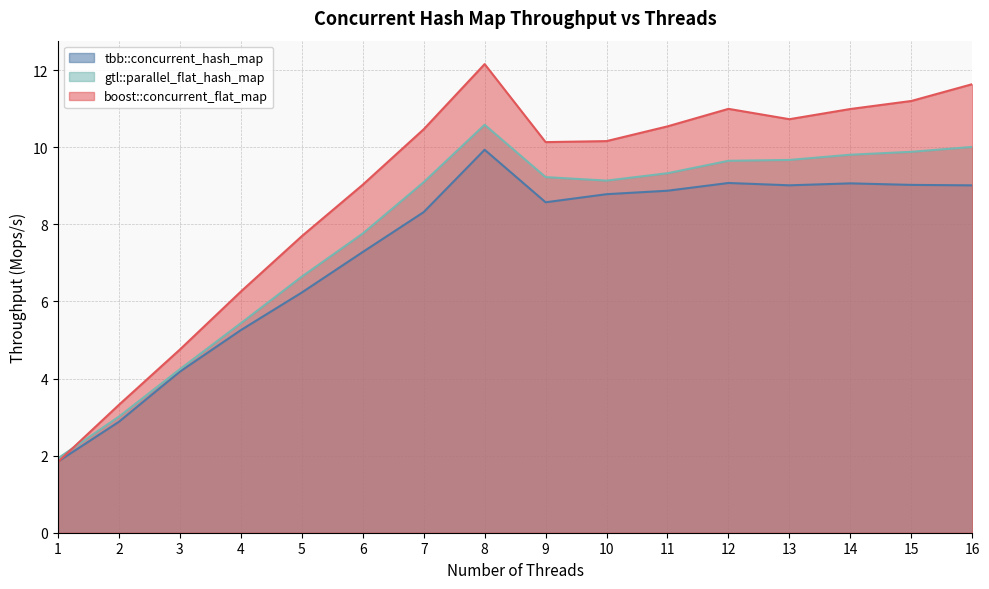

How many data points in gtl::parallel_flat_hash_map are above 9?

10